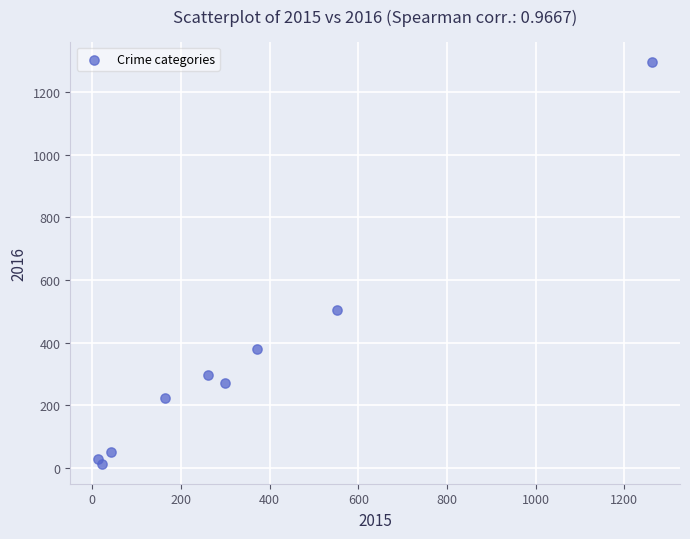

What Y value in the scatter plot is closest to 655?

505